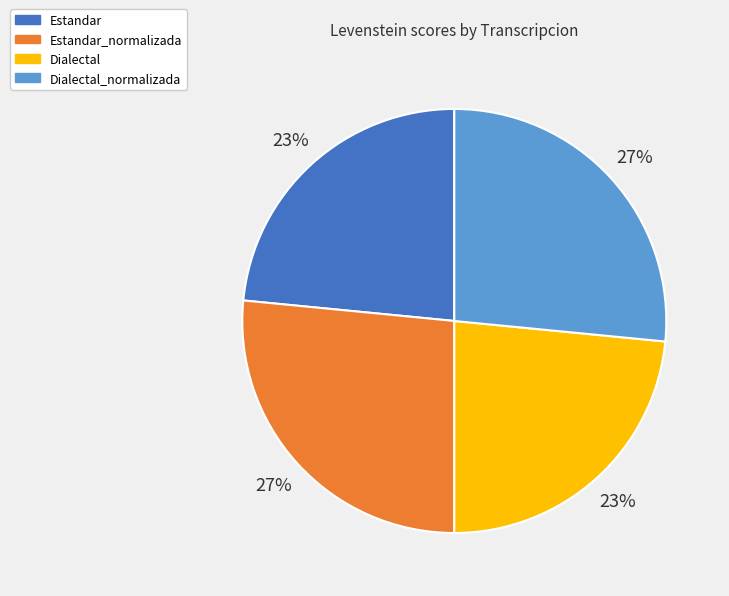

How many segments does this pie chart have?

4